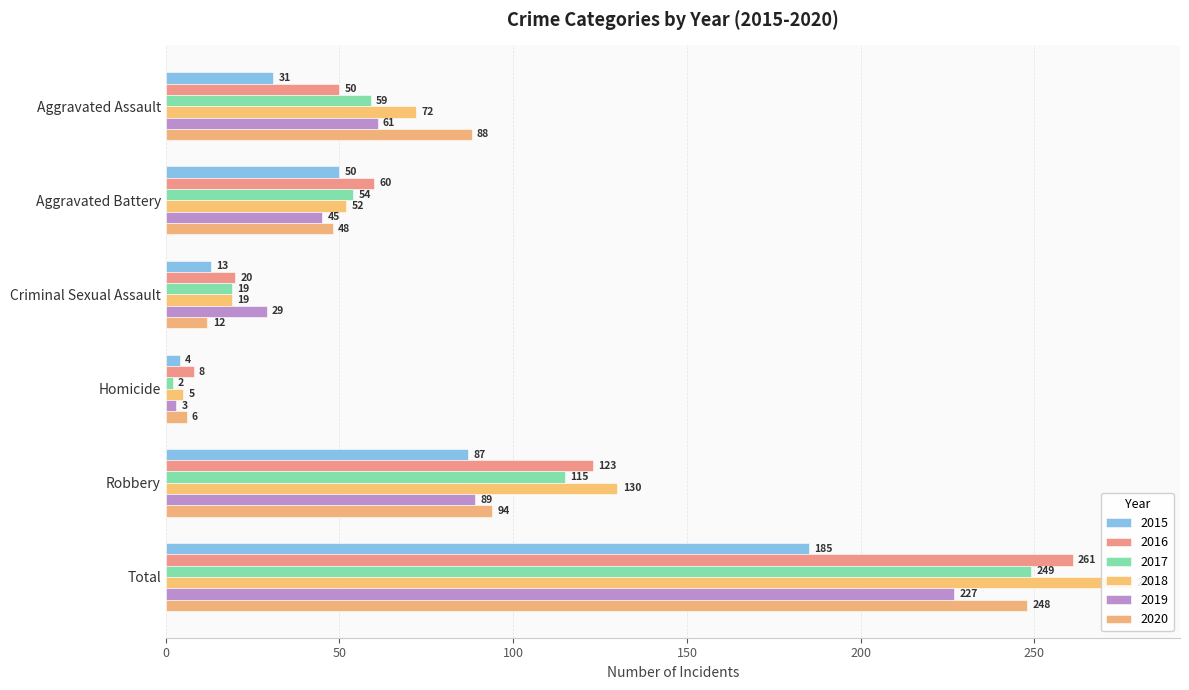

Between Homicide and Total, which is larger?

Total